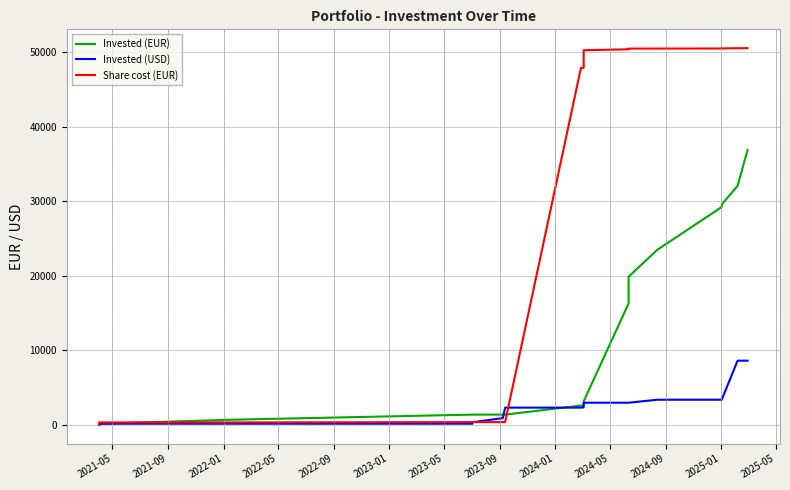

How many data points in Share cost (EUR) are less than 48120?

12